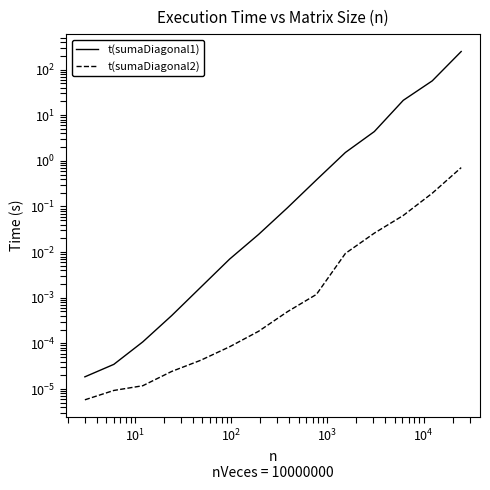

Does the chart have visible grid lines?

No